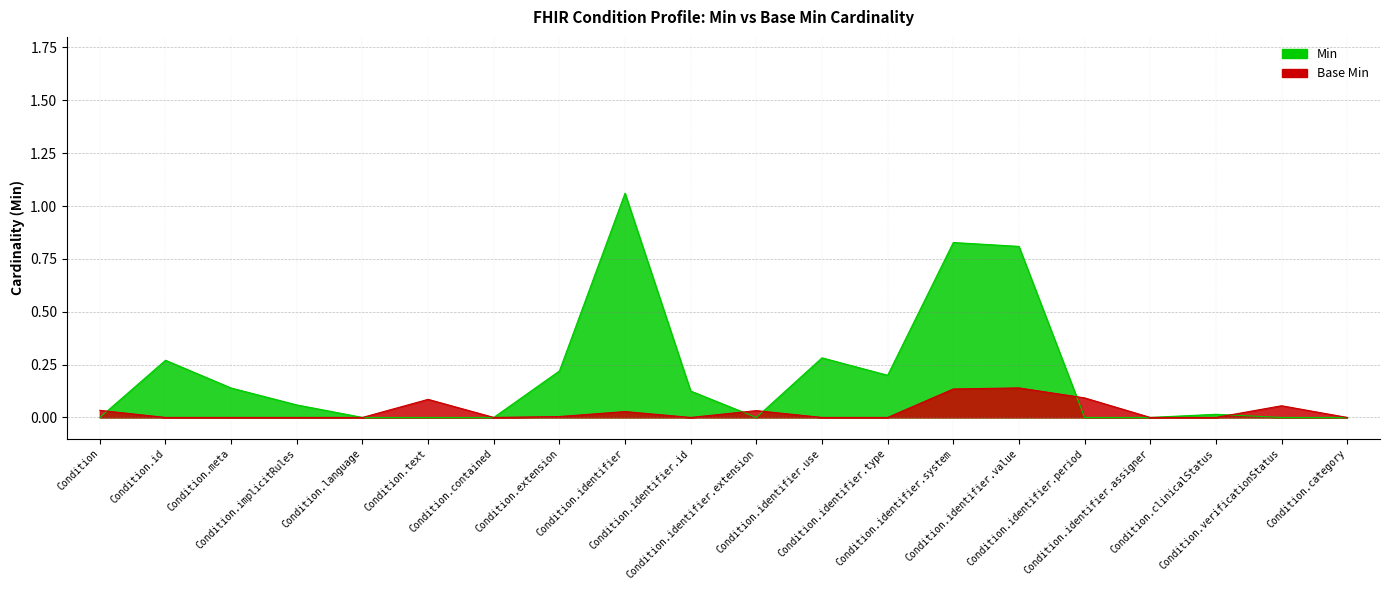

How many data points does each series have?

20